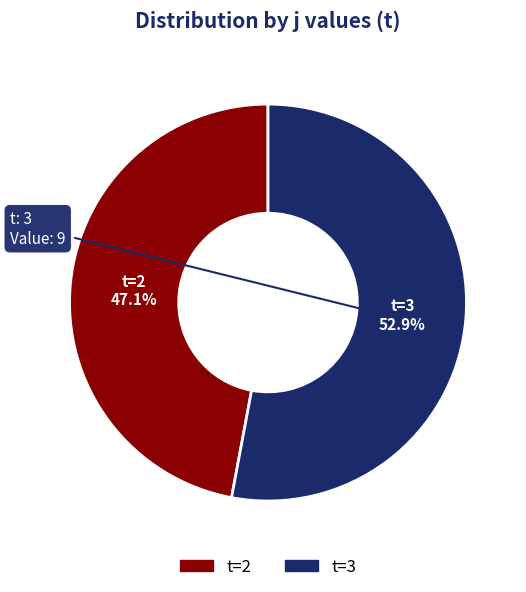

Does any single category account for the majority?

Yes